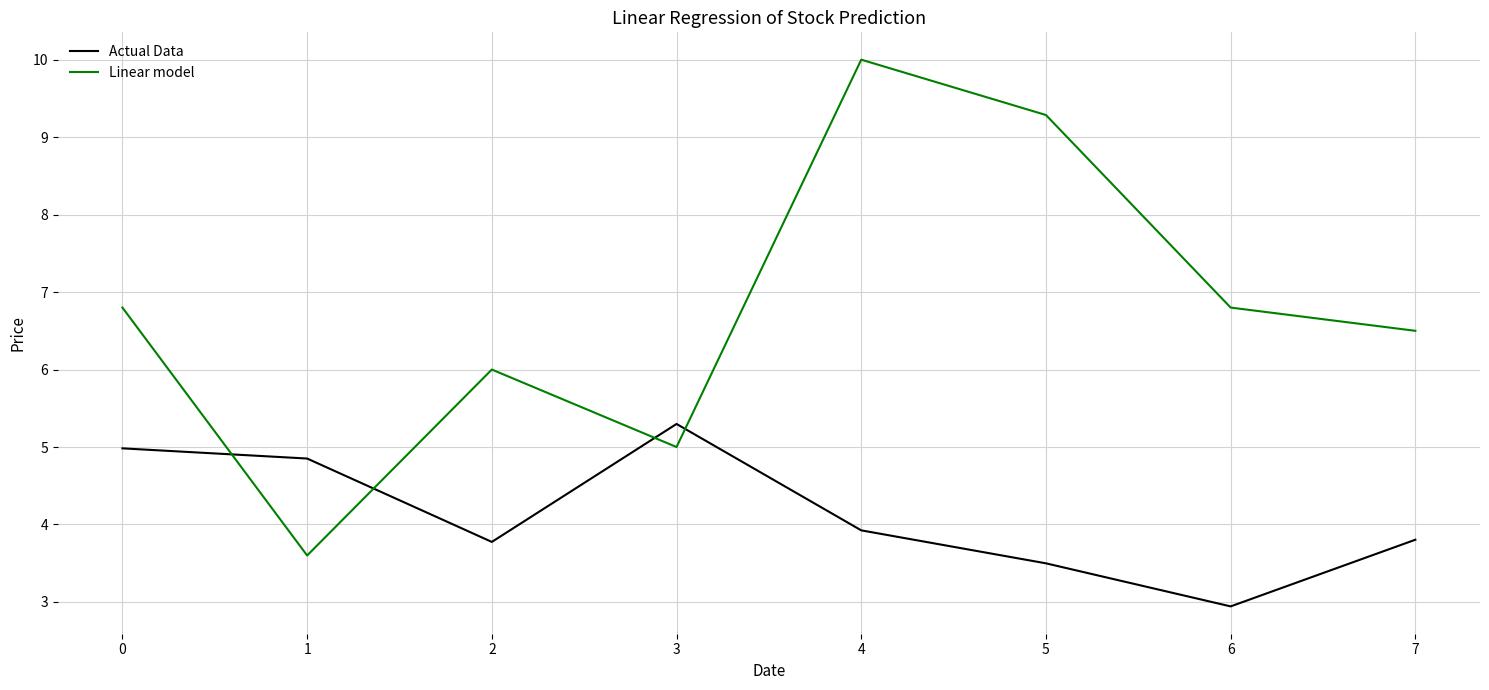

List the series in order of their peak value, lowest first.

Actual Data, Linear model